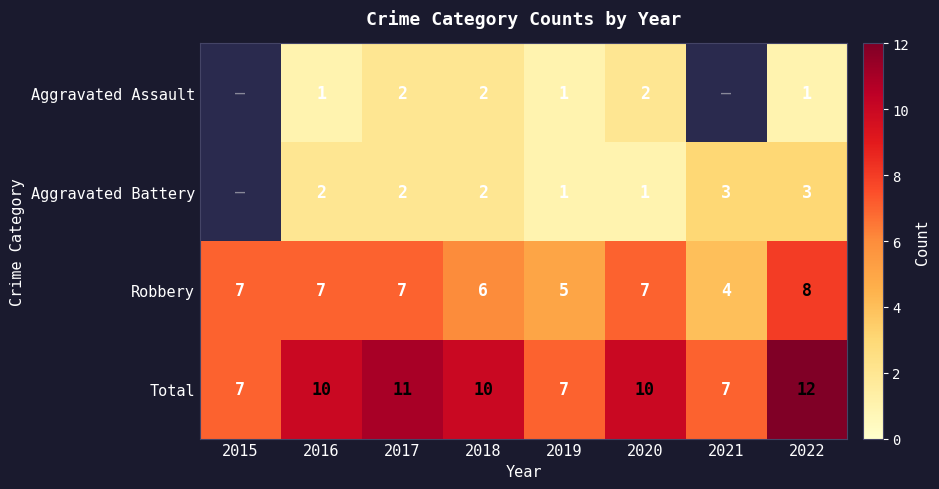

Between 2019 and 2020, which series saw the biggest shift?

Total